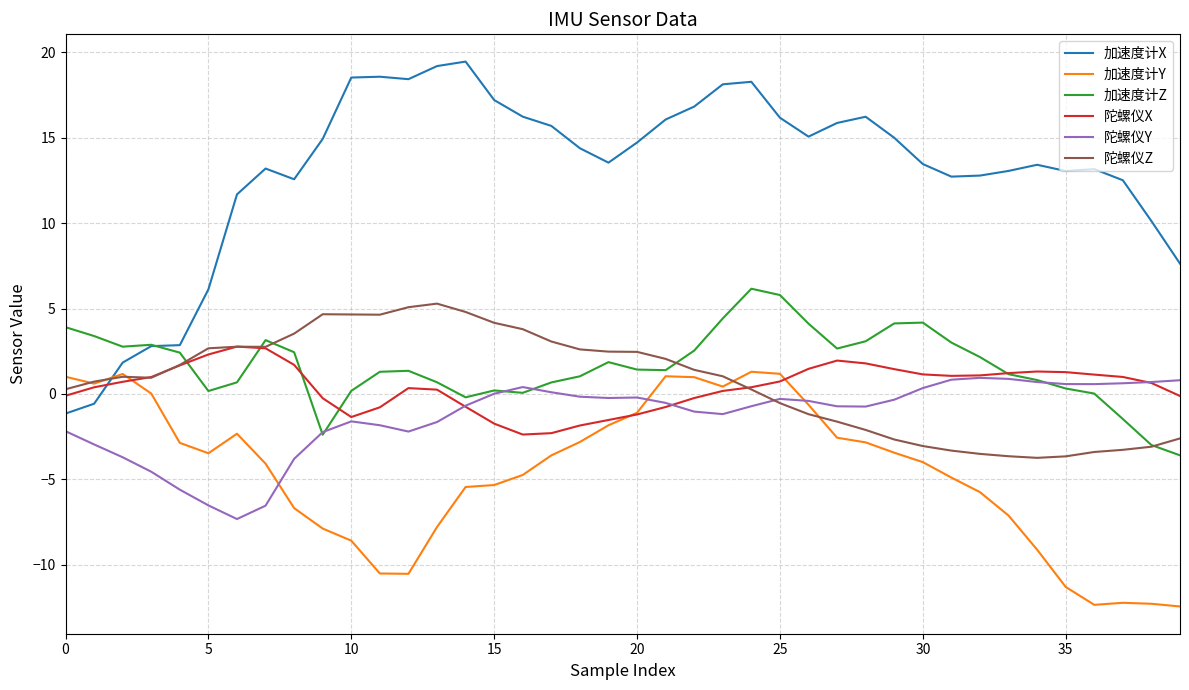

Which series has the largest total across all categories?

加速度计X